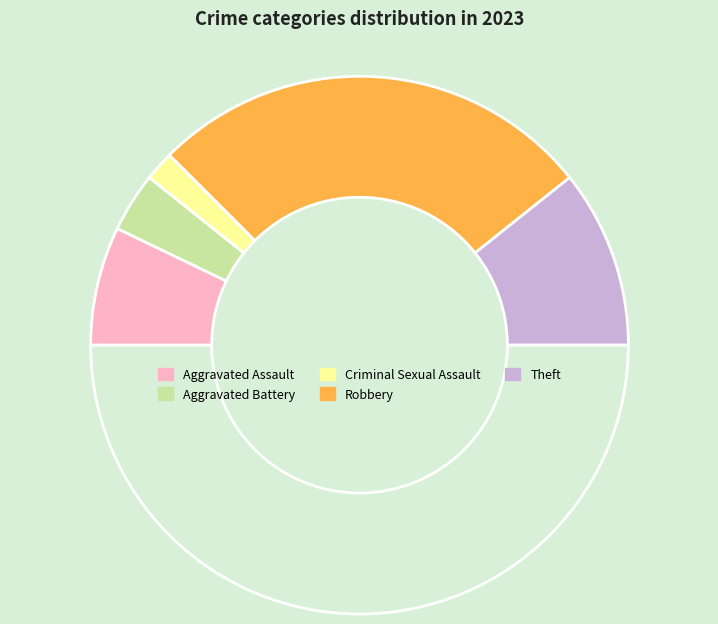

Count the number of slices in the pie.

6